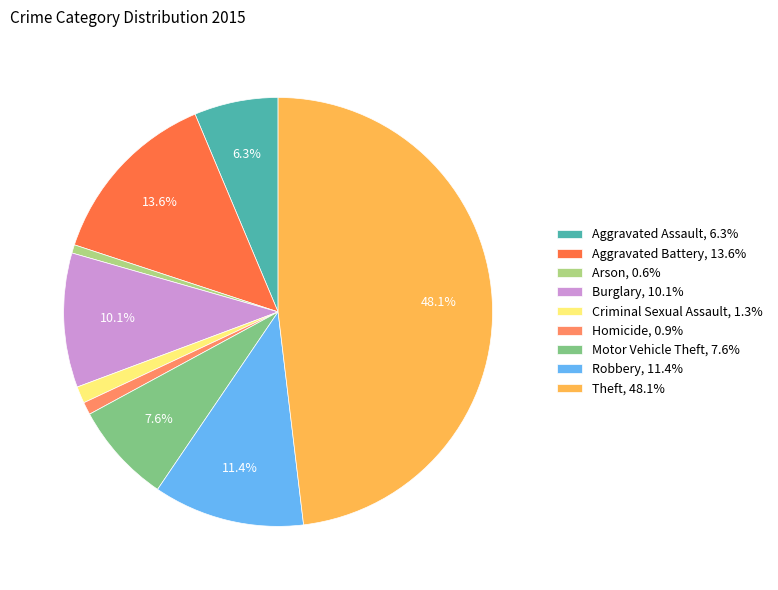

Is Motor Vehicle Theft the majority of the pie?

No